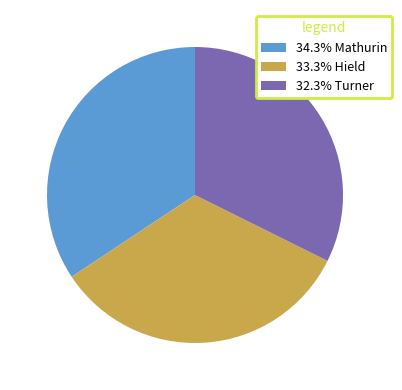

Do 34.3% Mathurin and 33.3% Hield together represent more than half of the pie?

Yes